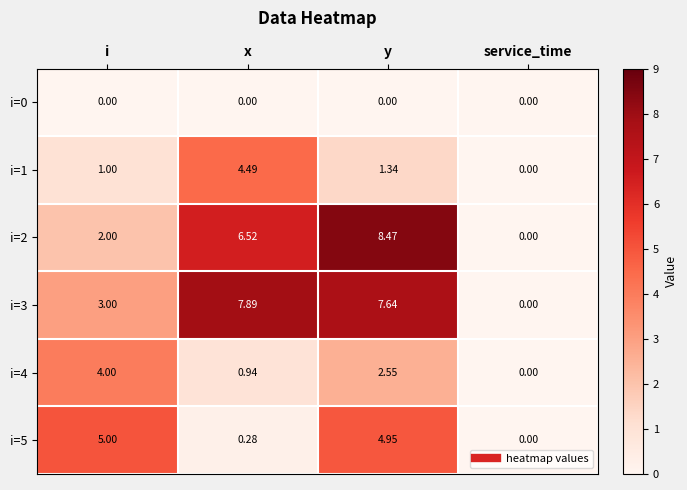

How many values in the i=3 series are below 7?

2